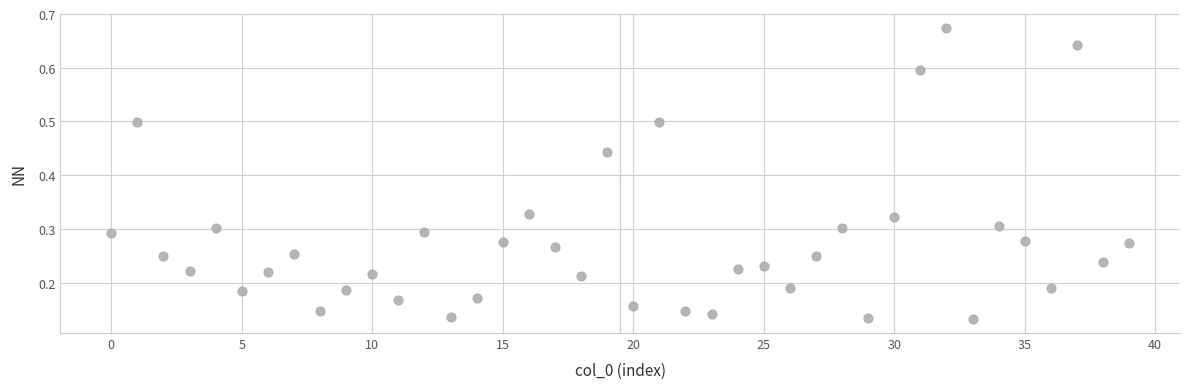

What is the range of Y values (max minus min)?

0.5